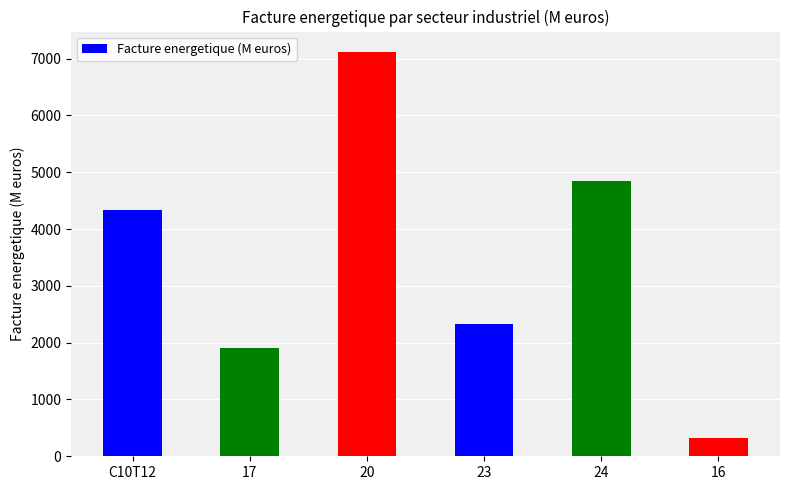

Rank the categories by value from highest to lowest.

20, 24, C10T12, 23, 17, 16